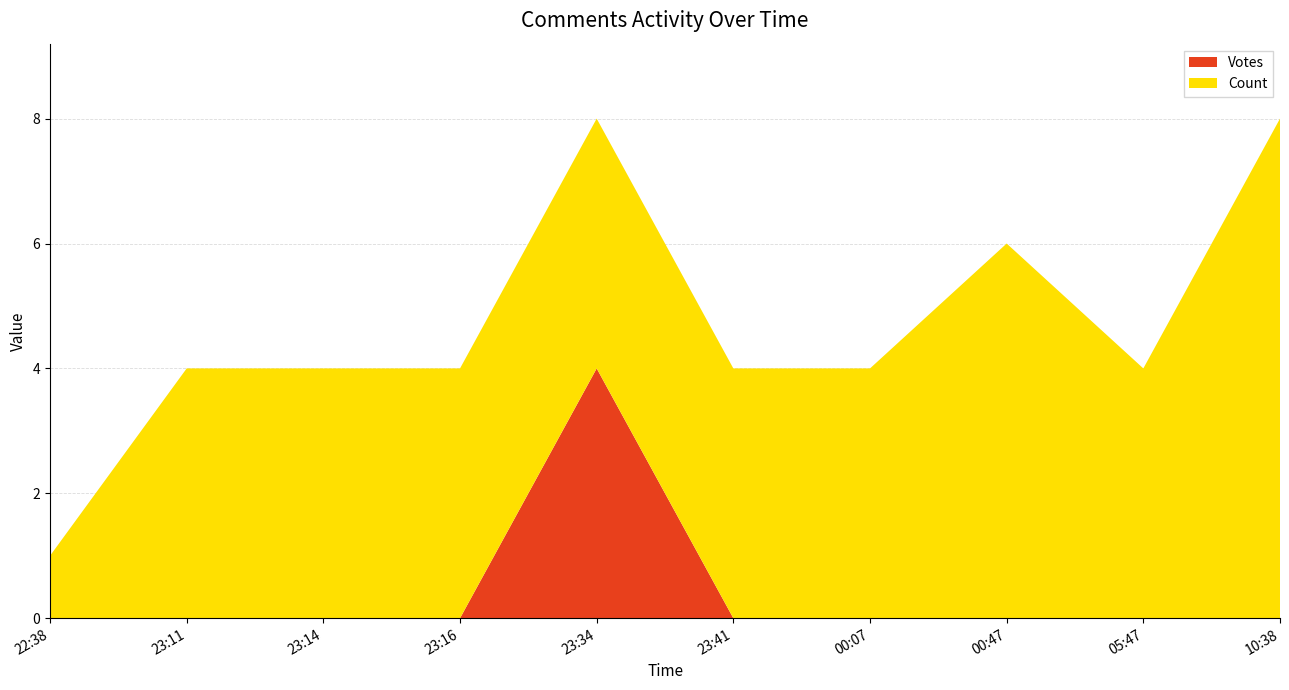

Is it true that Votes equals 2 at 23:14?

False